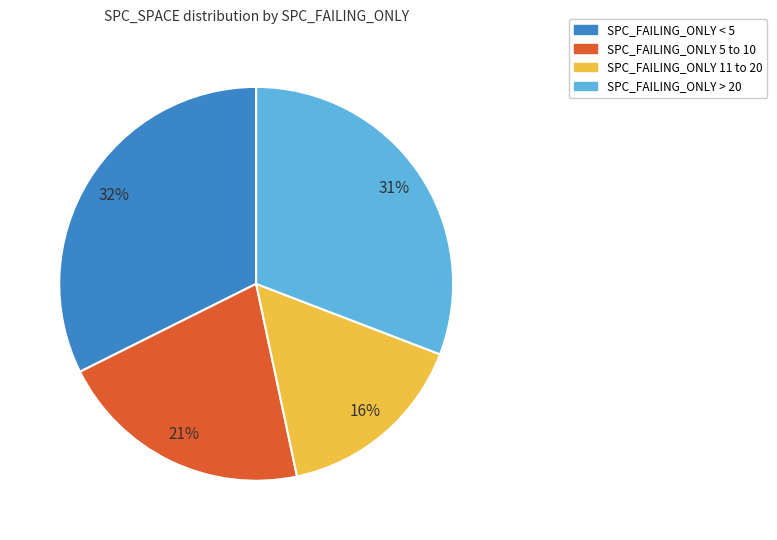

Does SPC_FAILING_ONLY 5 to 10 account for over 50% of the chart?

No